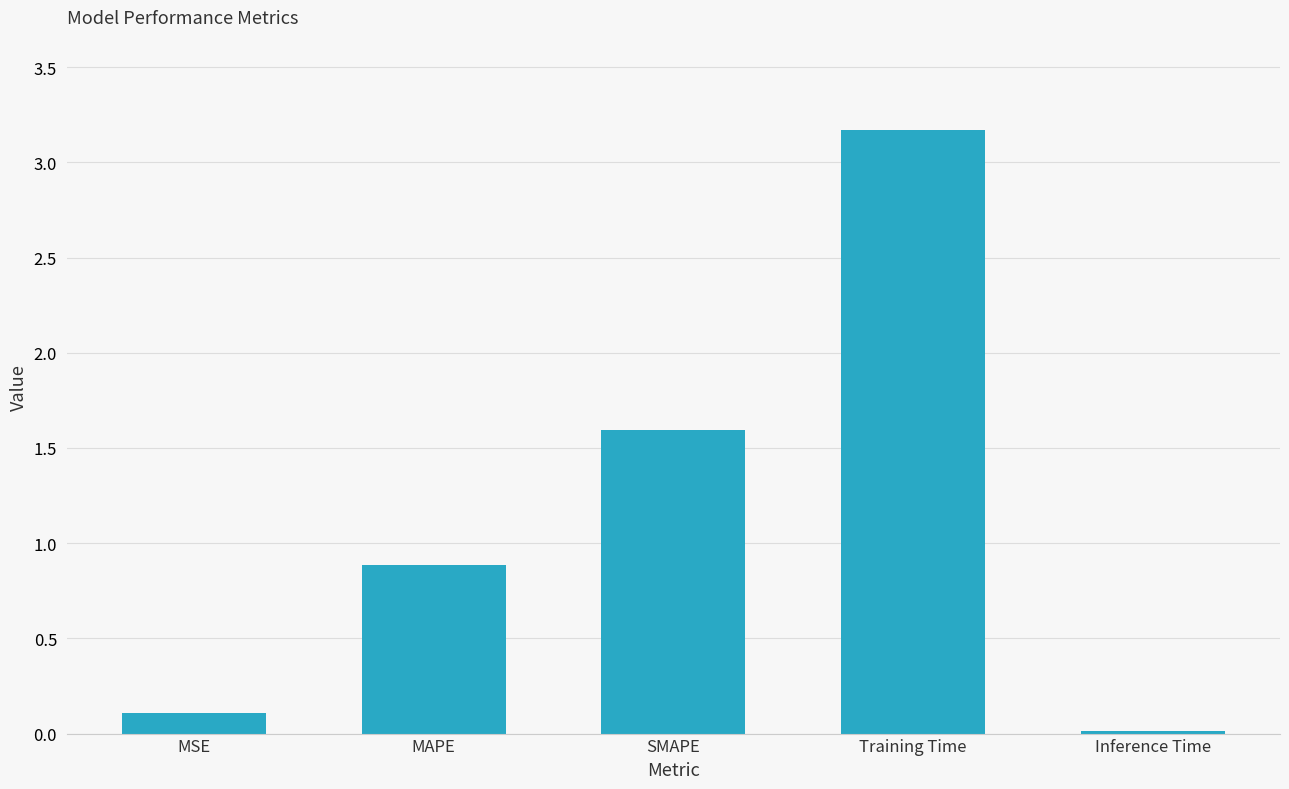

The value at MAPE is 0.5. True or false?

False